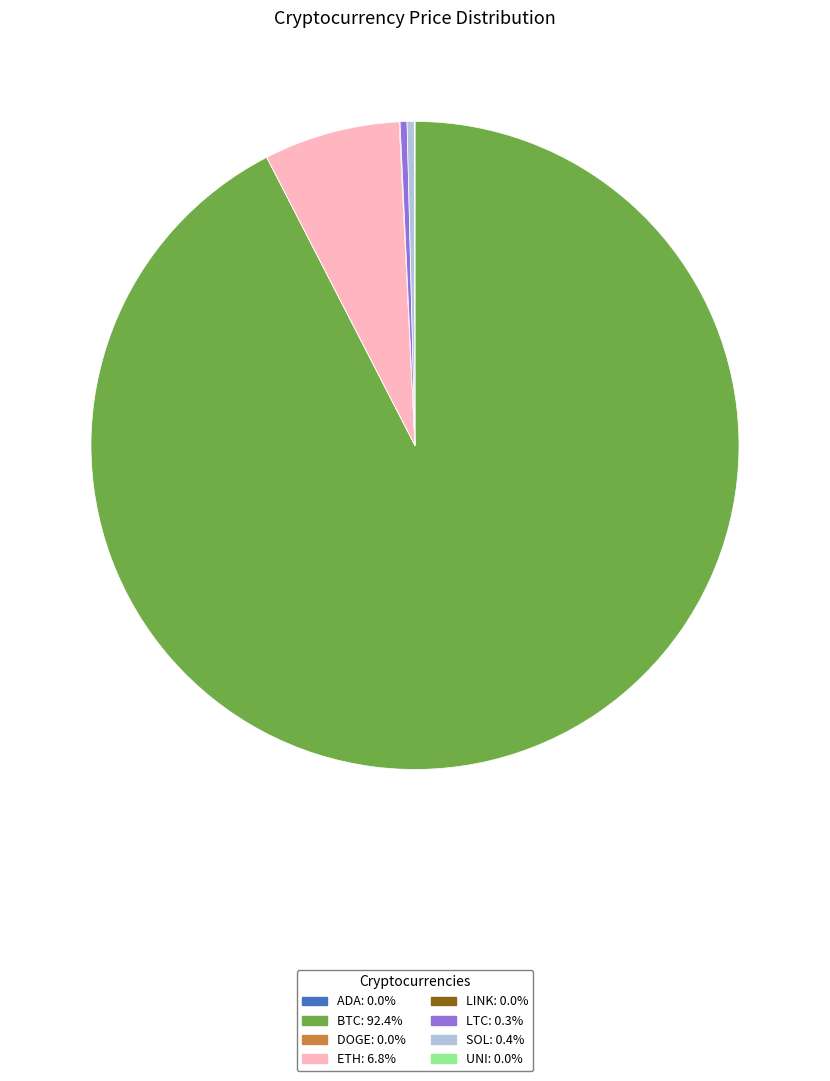

Do ETH: 6.8% and LTC: 0.3% together represent more than half of the pie?

No